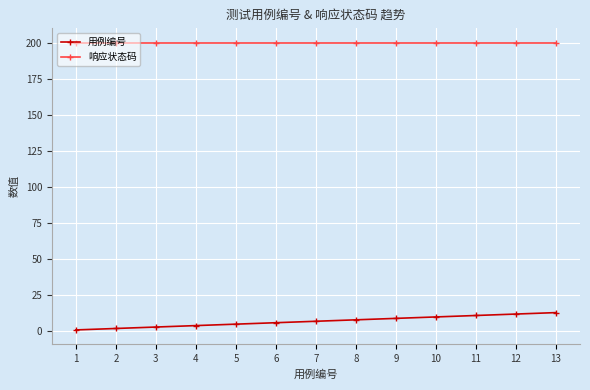

Is this an area chart (filled region under the line)?

No